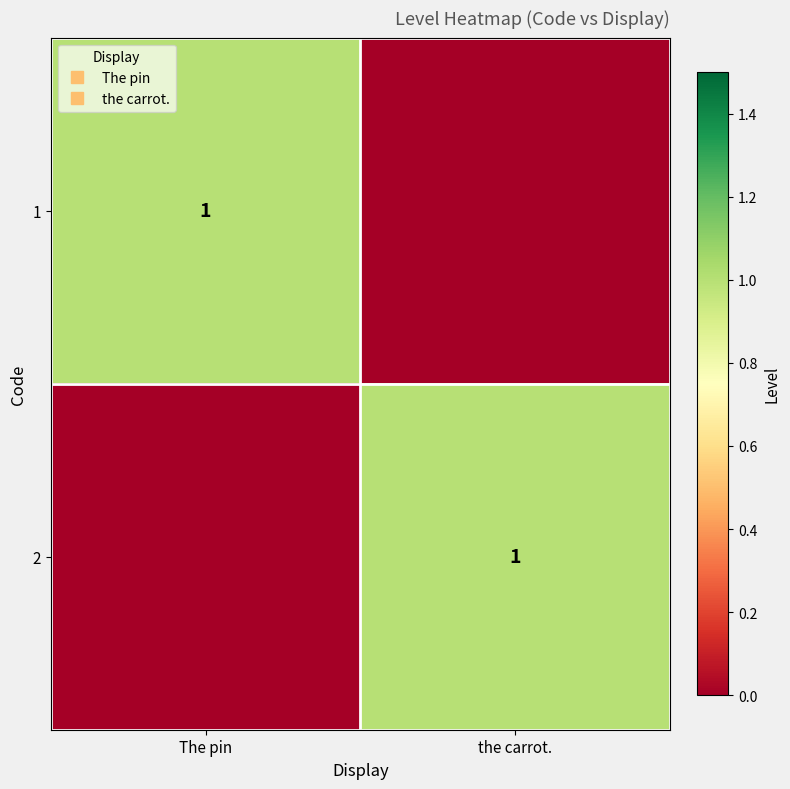

What is the difference between the 2 values at the carrot. and The pin?

1